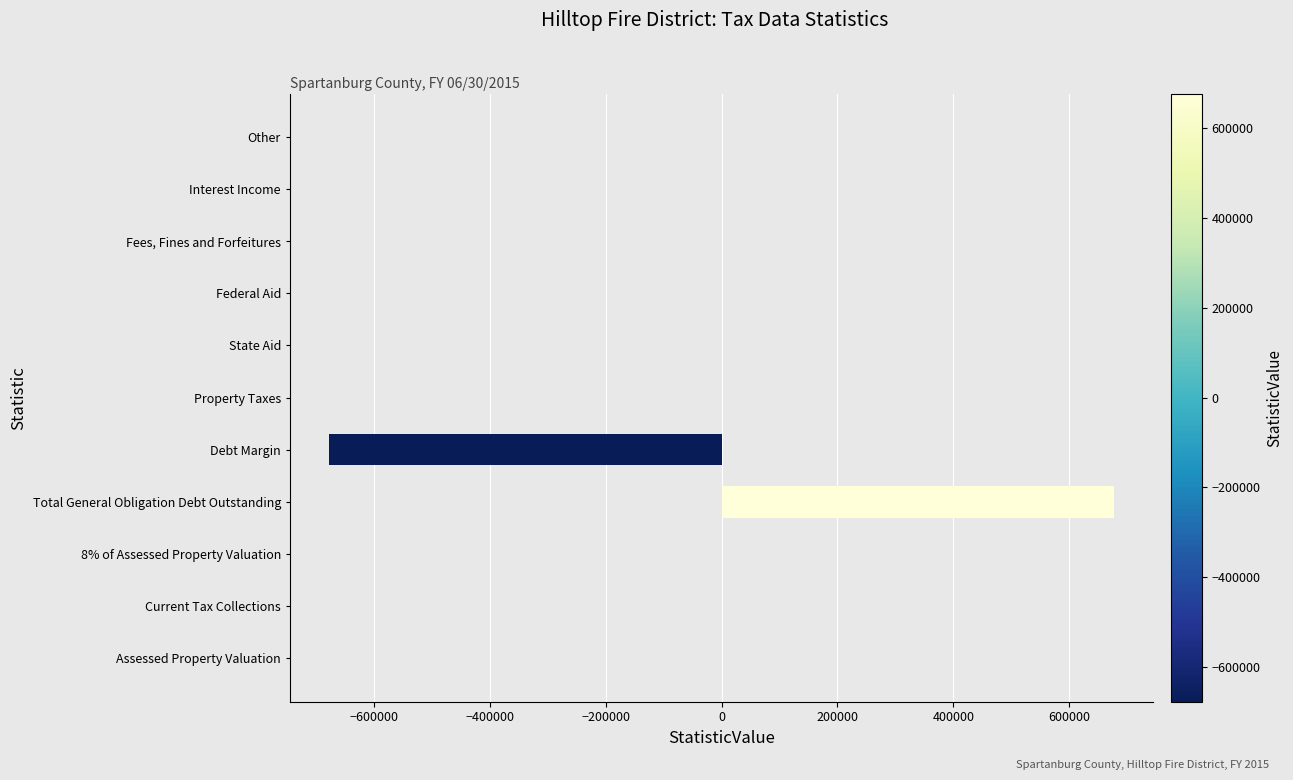

Which category has the highest value across all series?

Total General Obligation Debt Outstanding